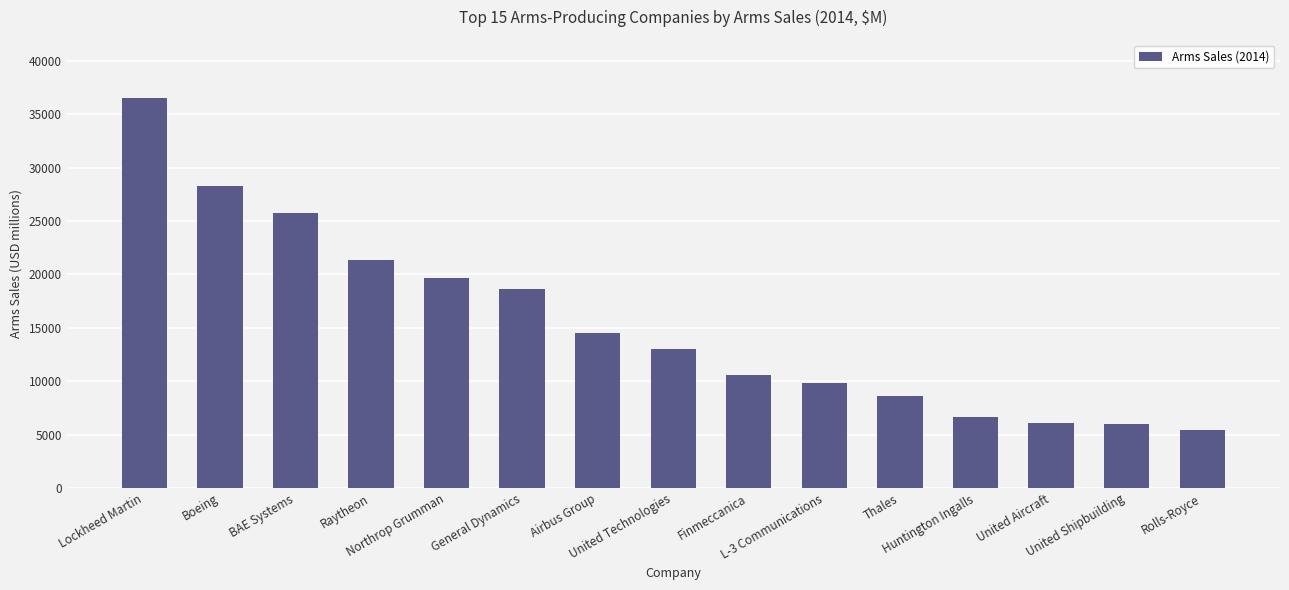

What is the difference between the values at United Aircraft and United Shipbuilding?

130